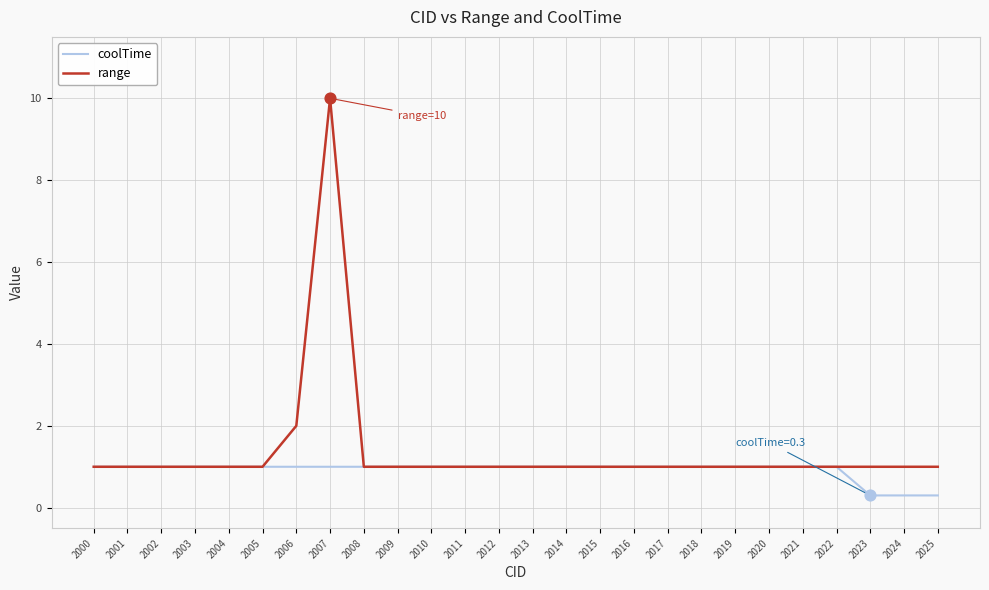

What are all the series names shown in the legend?

coolTime, range